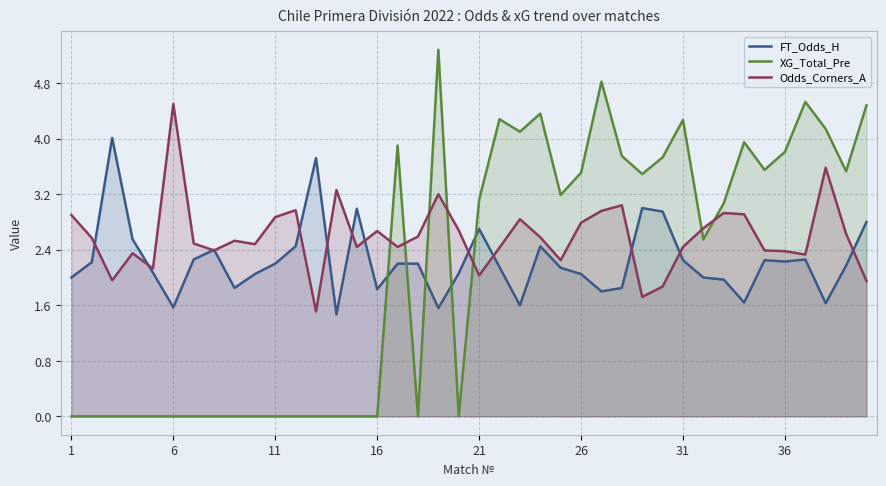

Reading right to left, what are all the values shown in this chart?

FT_Odds_H: 2.8	2.2	1.6	2.3	2.2	2.2	1.6	2.0	2.0	2.2	3.0	3.0	1.9	1.8	2.0	2.1	2.5	1.6	2.1	2.7	2.1	1.6	2.2	2.2	1.8	3.0	1.5	3.7	2.5	2.2	2.0	1.9	2.4	2.3	1.6	2.1	2.5	4.0	2.2	2.0
XG_Total_Pre: 4.5	3.5	4.1	4.5	3.8	3.5	4.0	3.1	2.5	4.3	3.7	3.5	3.8	4.8	3.5	3.2	4.4	4.1	4.3	3.1	0.0	5.3	0.0	3.9	0.0	0.0	0.0	0.0	0.0	0.0	0.0	0.0	0.0	0.0	0.0	0.0	0.0	0.0	0.0	0.0
Odds_Corners_A: 1.9	2.6	3.6	2.3	2.4	2.4	2.9	2.9	2.7	2.4	1.9	1.7	3.0	3.0	2.8	2.2	2.6	2.8	2.4	2.0	2.7	3.2	2.6	2.4	2.7	2.4	3.3	1.5	3.0	2.9	2.5	2.5	2.4	2.5	4.5	2.1	2.4	2.0	2.6	2.9